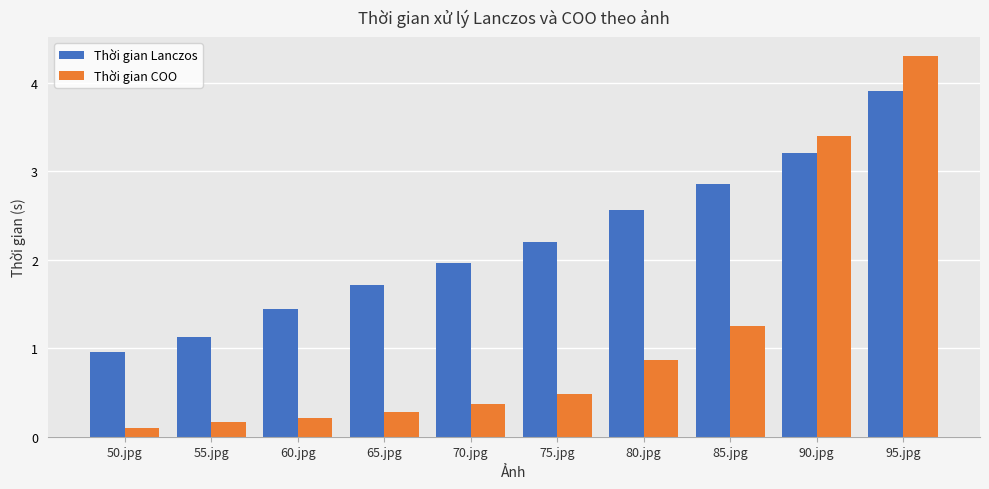

At how many categories does at least one series exceed 1?

9